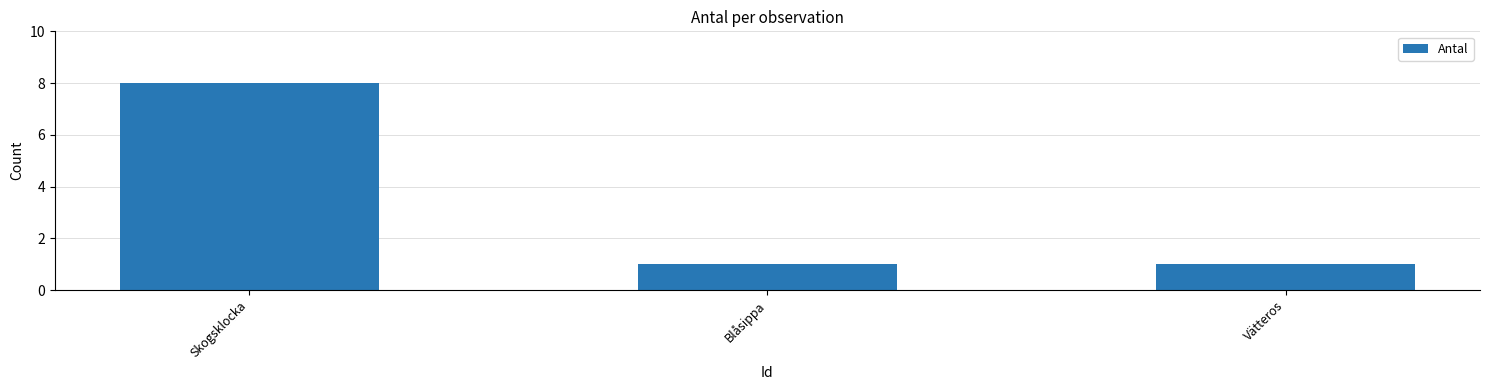

Reading right to left, list all the values displayed in this chart.

1	1	8